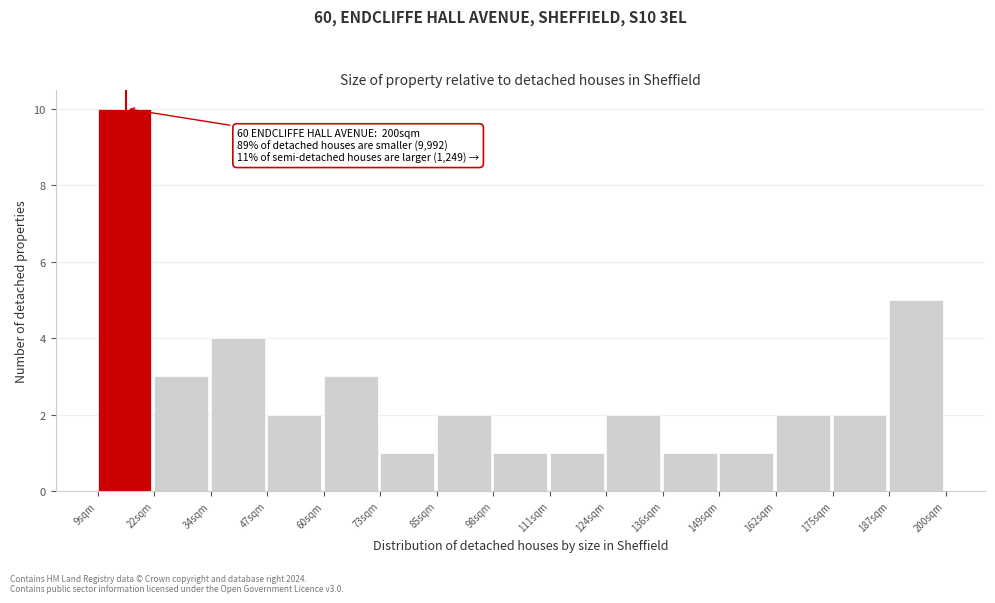

Which range on the x-axis has the tallest bar?

8 to 22